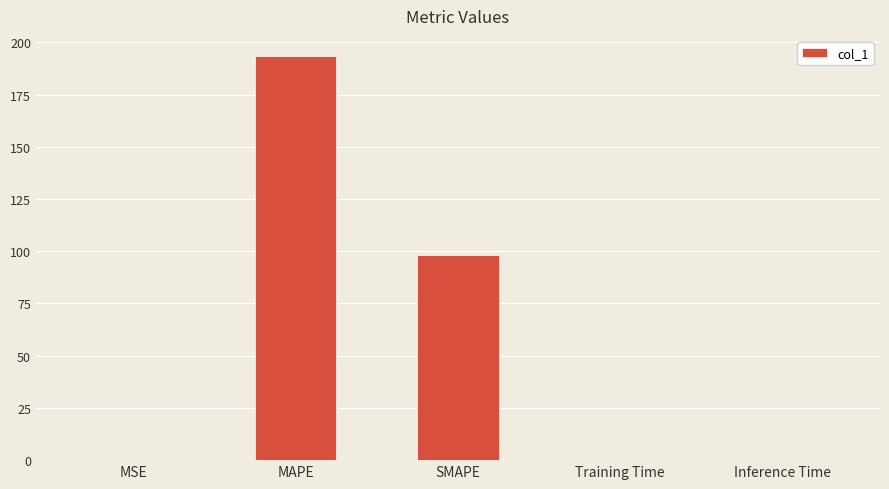

True or false: the data shows 0.0 at Inference Time.

True